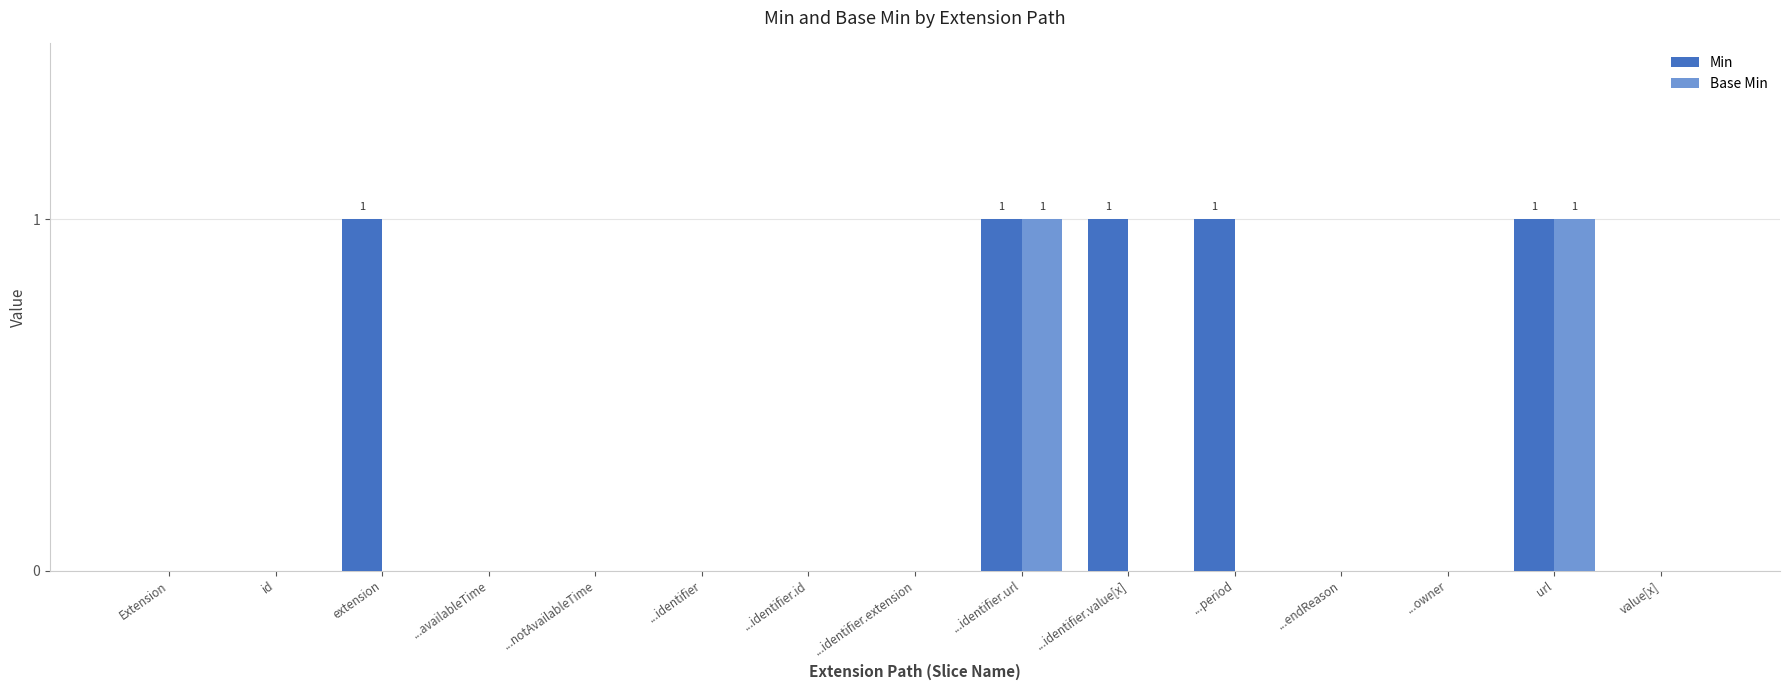

Which series has the largest total across all categories?

Min